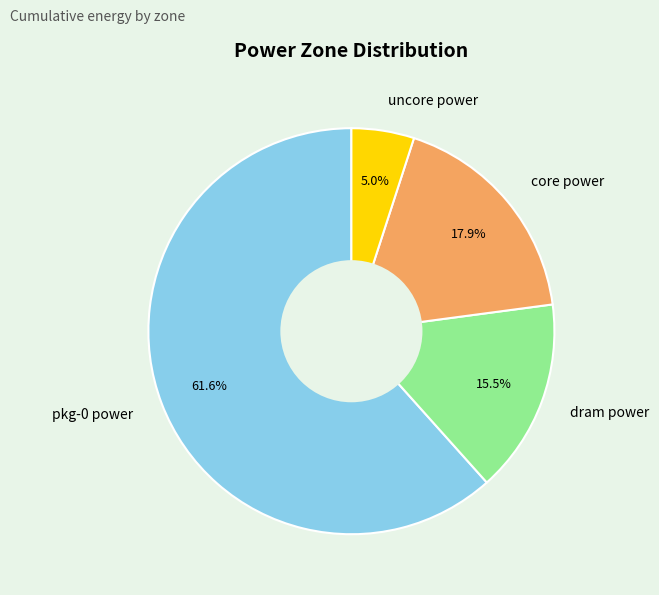

What is the ratio of the value at uncore power to the value at dram power?

0.3